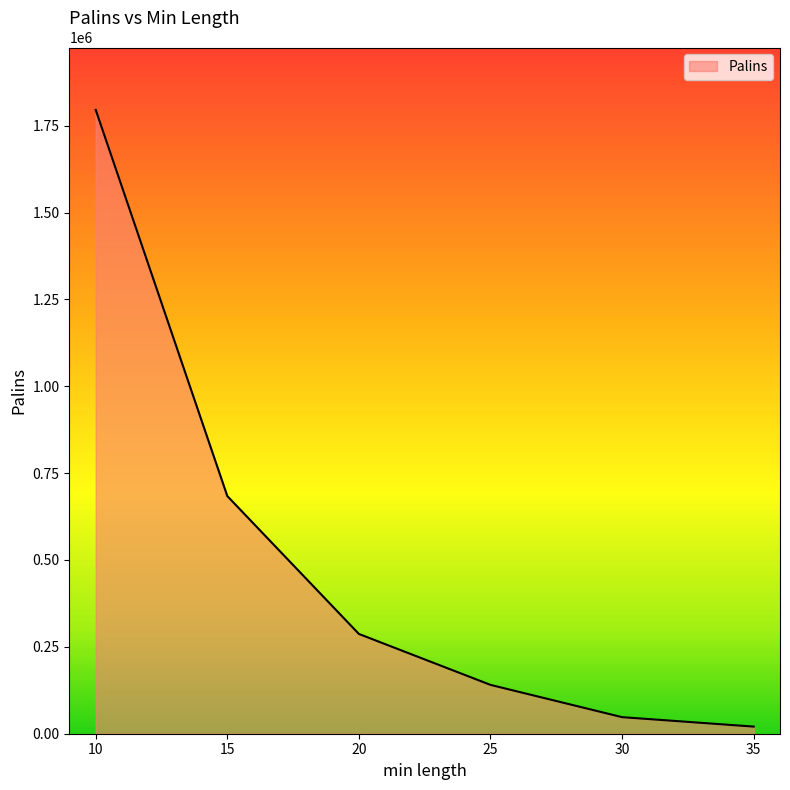

Does the chart display data point markers on the line(s)?

No